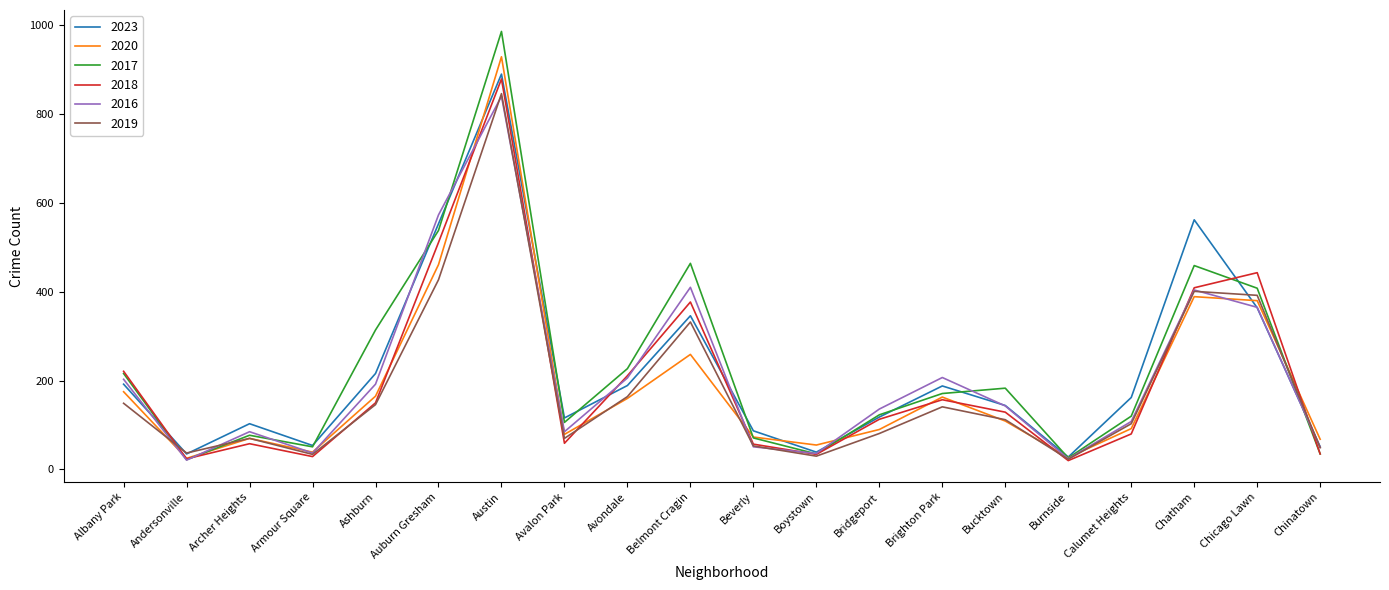

Count the number of categories in the chart.

20